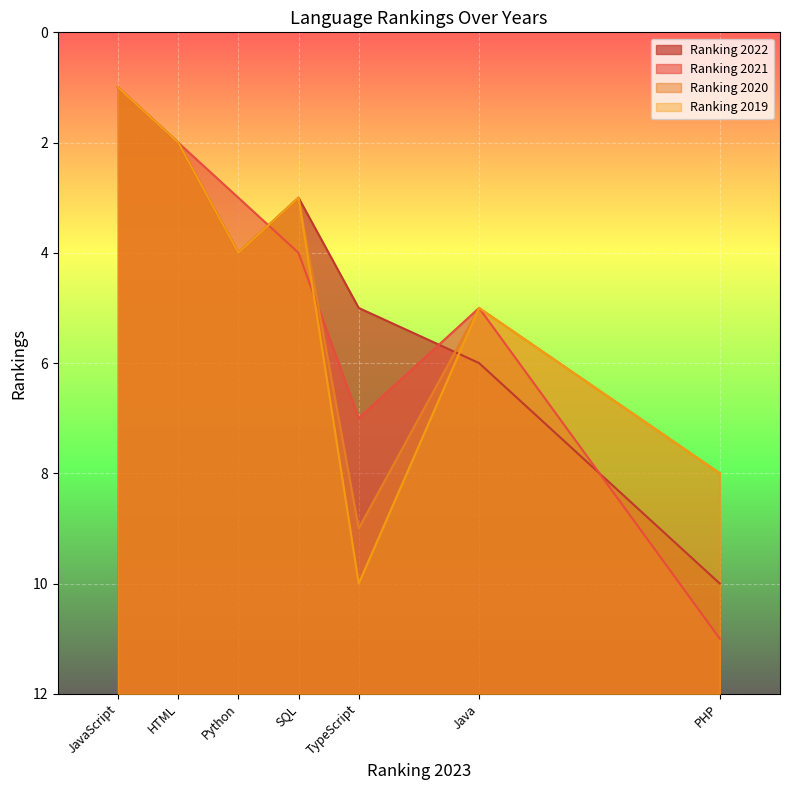

At which category does Ranking 2019 reach its first local valley?

SQL